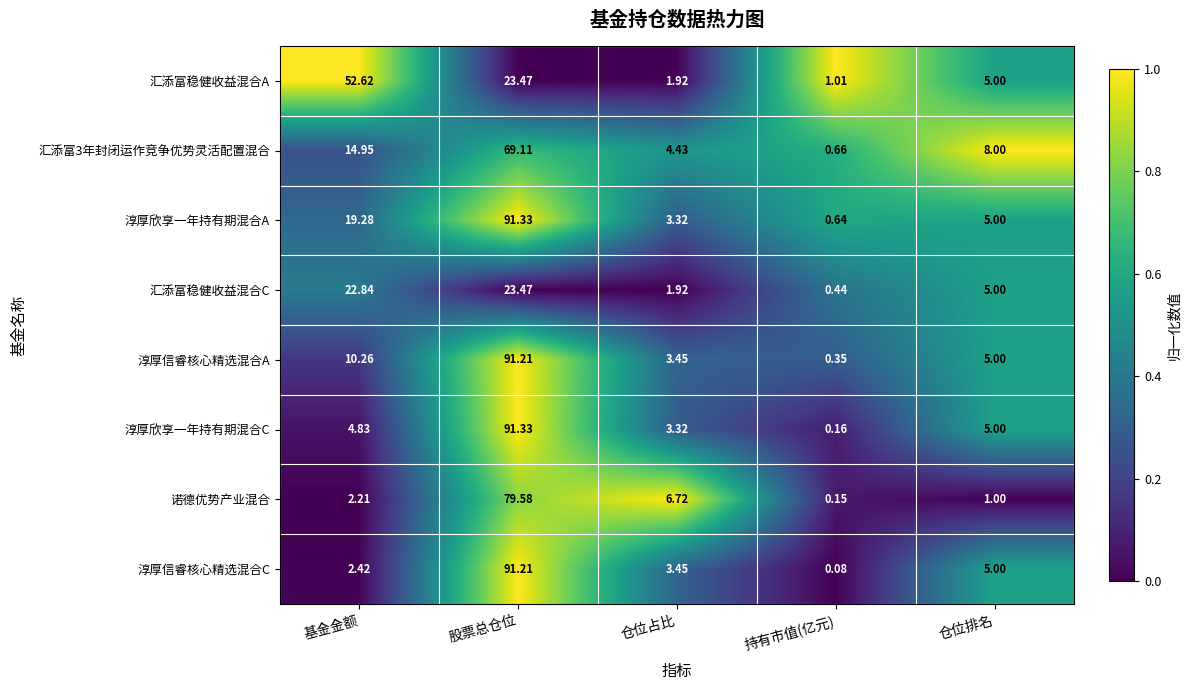

Rank the series at 基金金额 from highest to lowest value.

汇添富稳健收益混合A, 汇添富稳健收益混合C, 淳厚欣享一年持有期混合A, 汇添富3年封闭运作竞争优势灵活配置混合, 淳厚信睿核心精选混合A, 淳厚欣享一年持有期混合C, 淳厚信睿核心精选混合C, 诺德优势产业混合